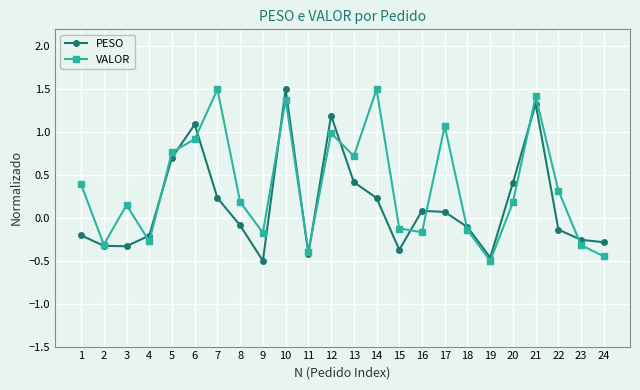

In VALOR, how many points are lower than both neighbors (excluding endpoints)?

7